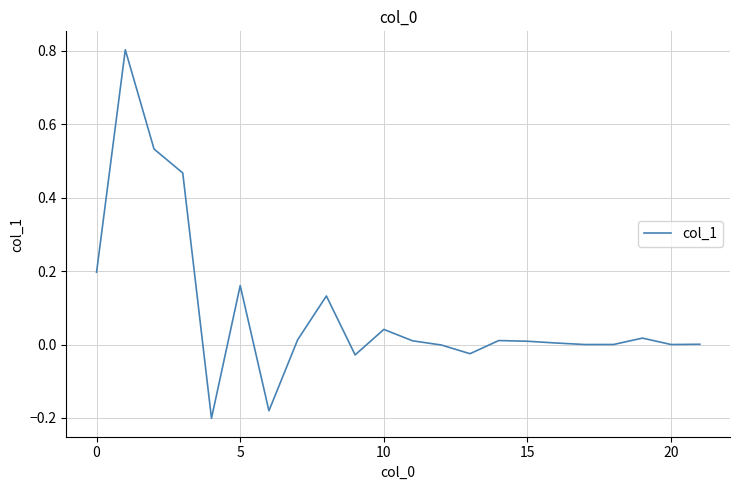

What is the difference between the maximum and minimum values?

1.0